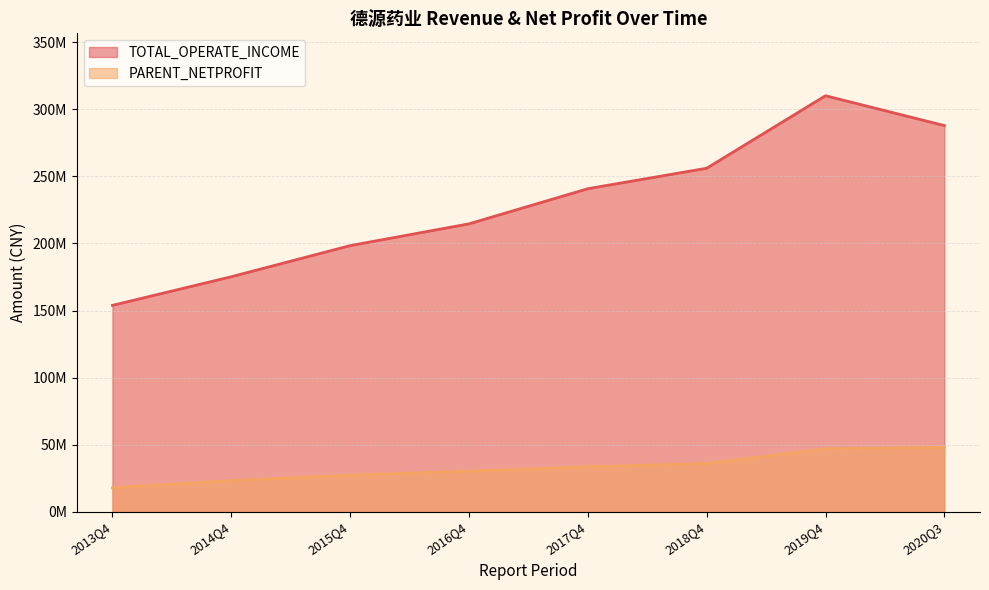

Reading right to left, list all the values displayed in this chart.

TOTAL_OPERATE_INCOME: 2020Q3=287875720.5	2019Q4=310151909.1	2018Q4=256077150.7	2017Q4=240820370.9	2016Q4=214628077.3	2015Q4=198384110.7	2014Q4=175185803.5	2013Q4=153847624.1
PARENT_NETPROFIT: 2020Q3=47964556.6	2019Q4=46867199.4	2018Q4=35942171.0	2017Q4=33474665.9	2016Q4=30258341.0	2015Q4=27189431.2	2014Q4=23151947.8	2013Q4=17823603.5